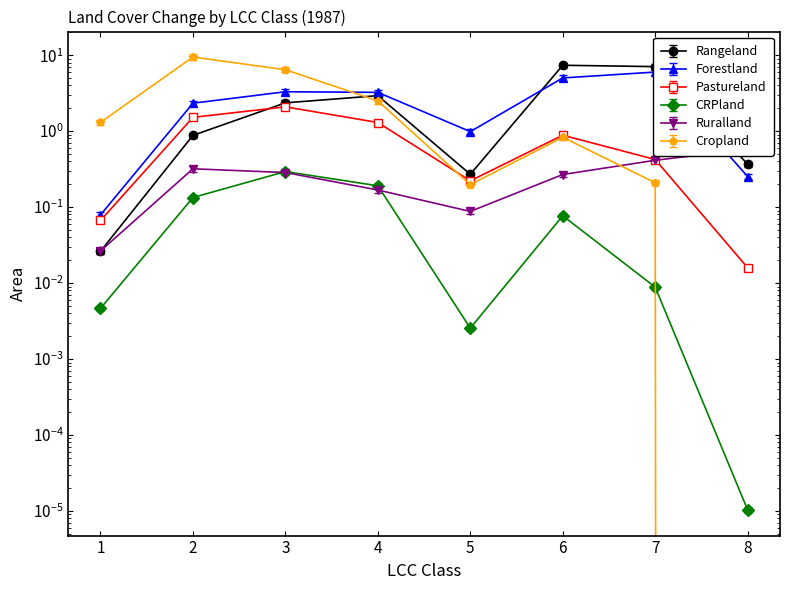

Which series ends up on top after the final intersection of Ruralland and Rangeland?

Ruralland